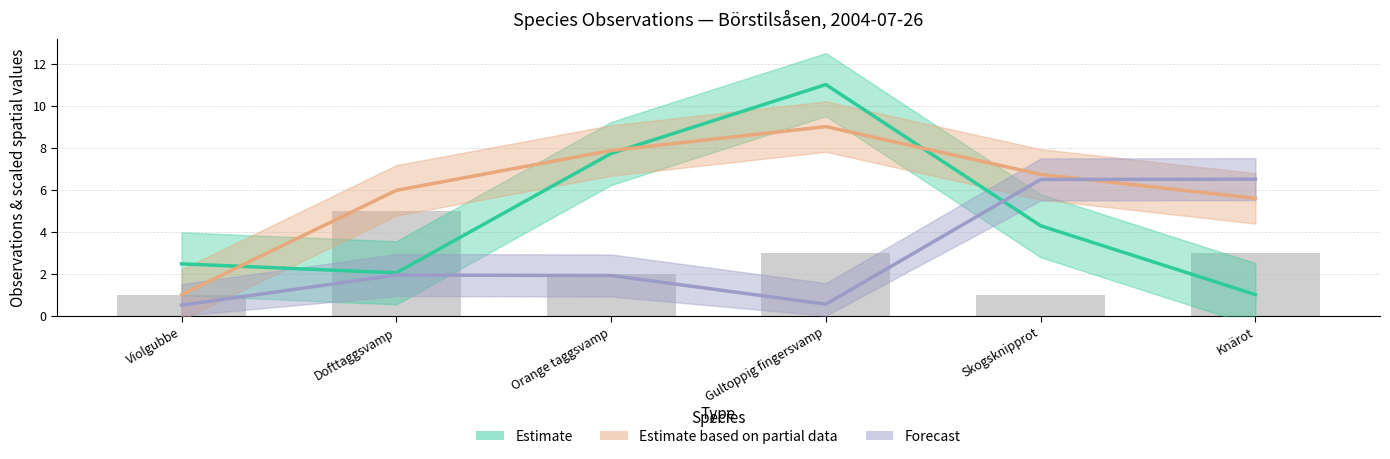

Where is Forecast (Taxon scaled) nearest to the value 3?

Dofttaggsvamp